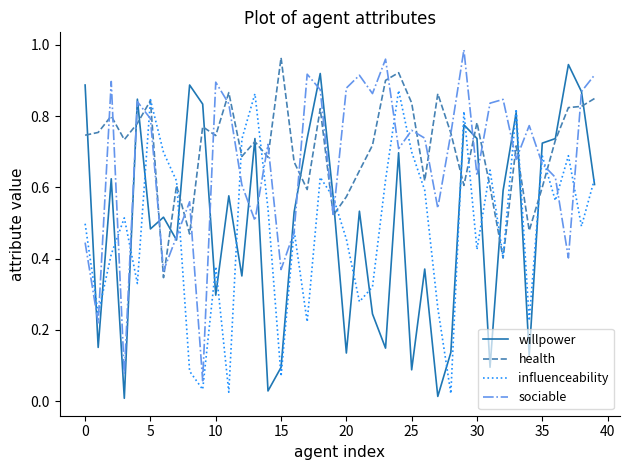

Which series has the largest total across all categories?

health